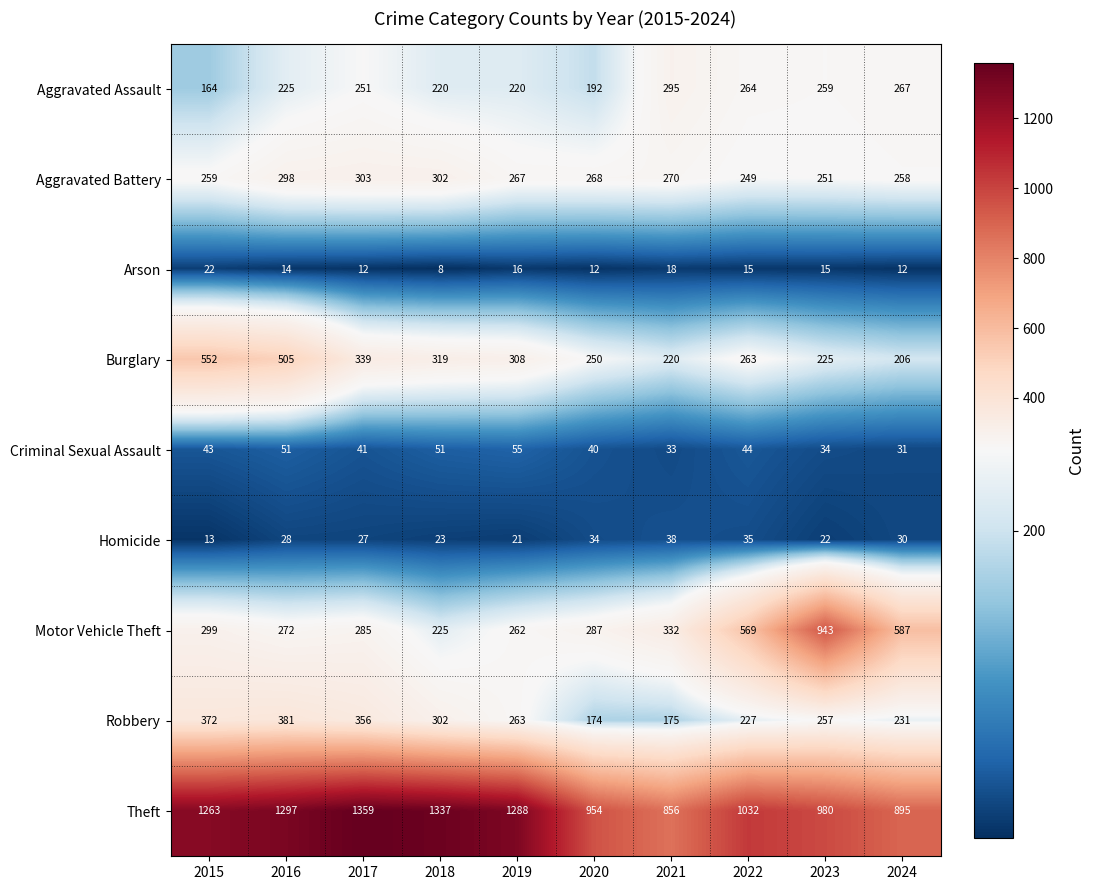

Which series has the largest range (max minus min)?

Motor Vehicle Theft